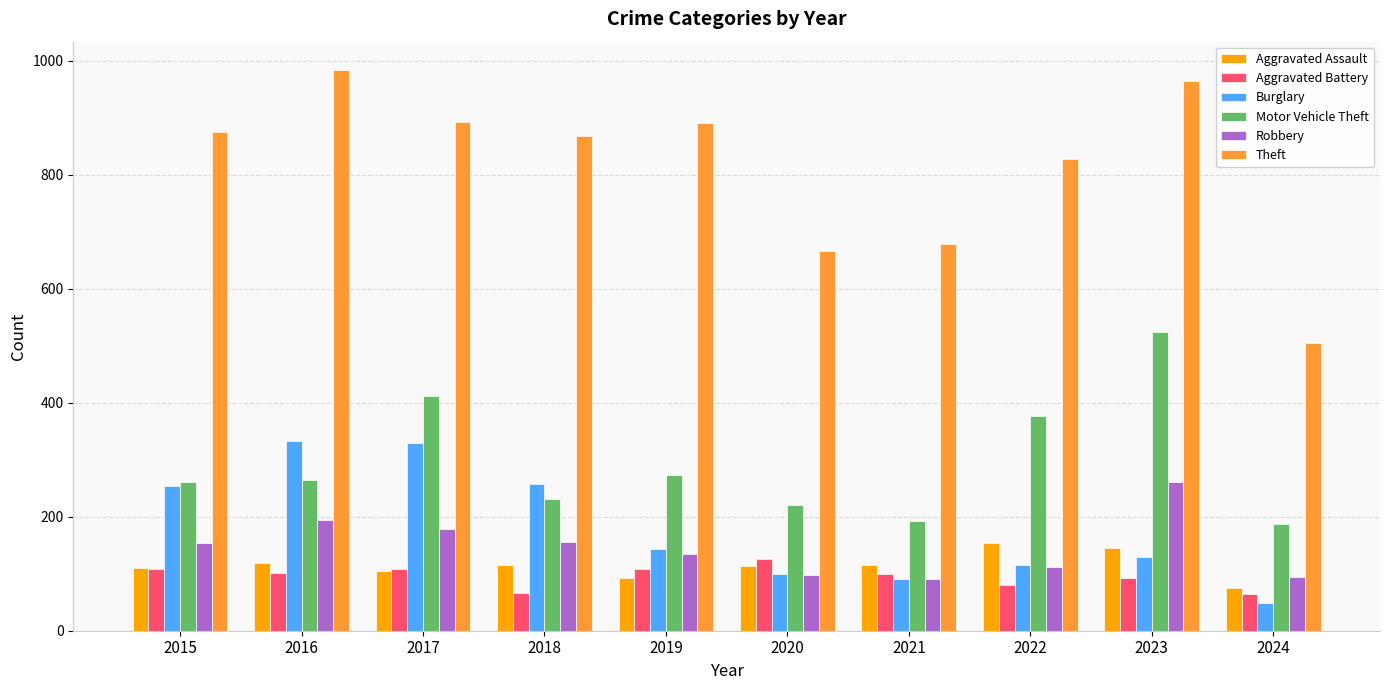

List the series in order of their peak value, lowest first.

Aggravated Battery, Aggravated Assault, Robbery, Burglary, Motor Vehicle Theft, Theft